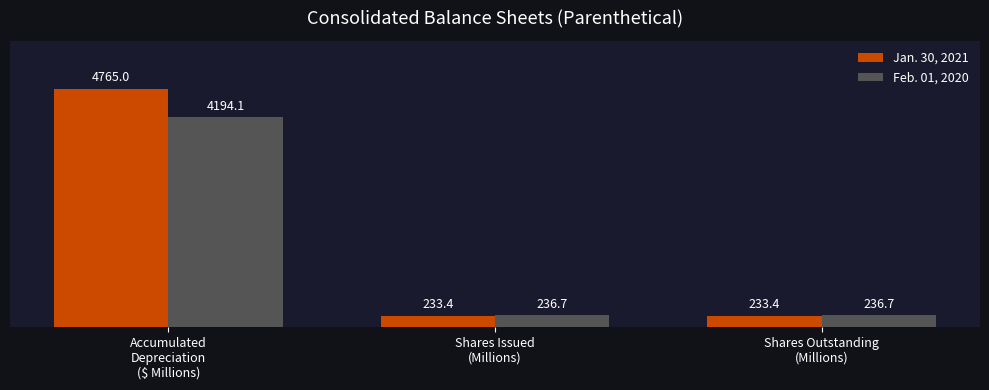

Read the Feb. 01, 2020 value at Accumulated
Depreciation
($ Millions).

4194.1